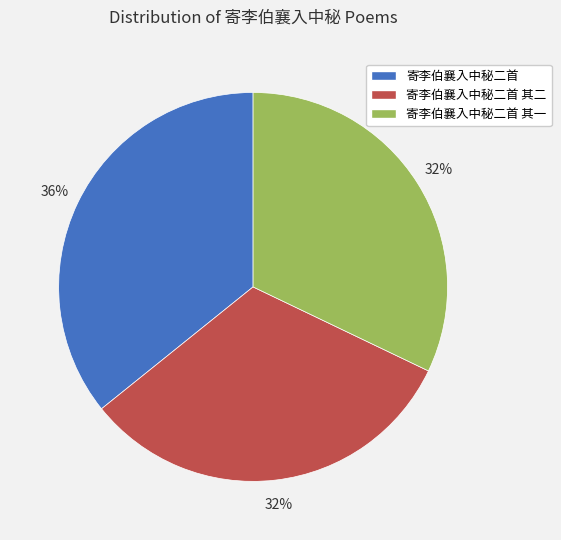

True or false: 寄李伯襄入中秘二首 accounts for 36% of the total.

True